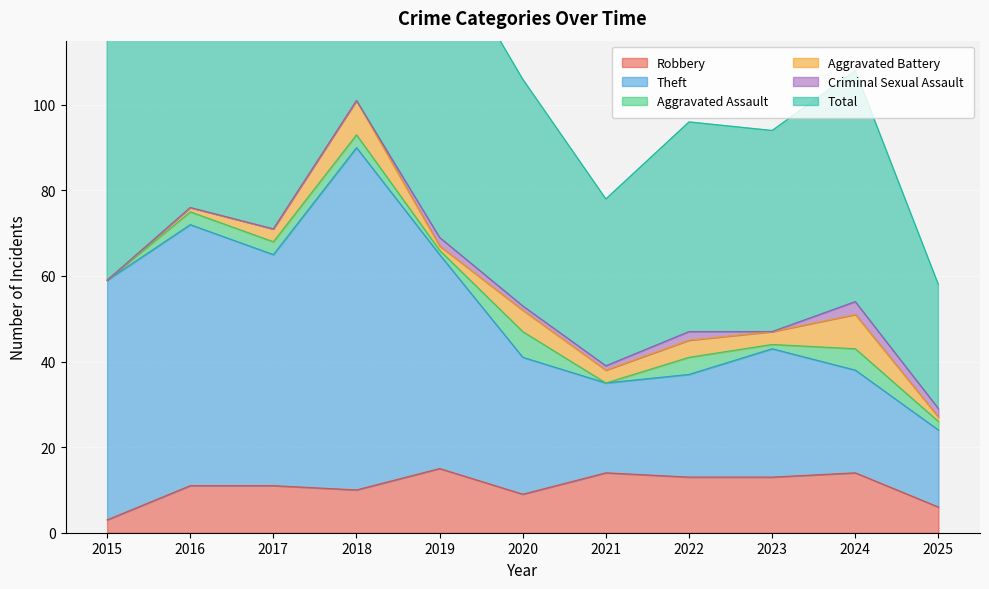

Is it true that Robbery equals 15 at 2018?

False